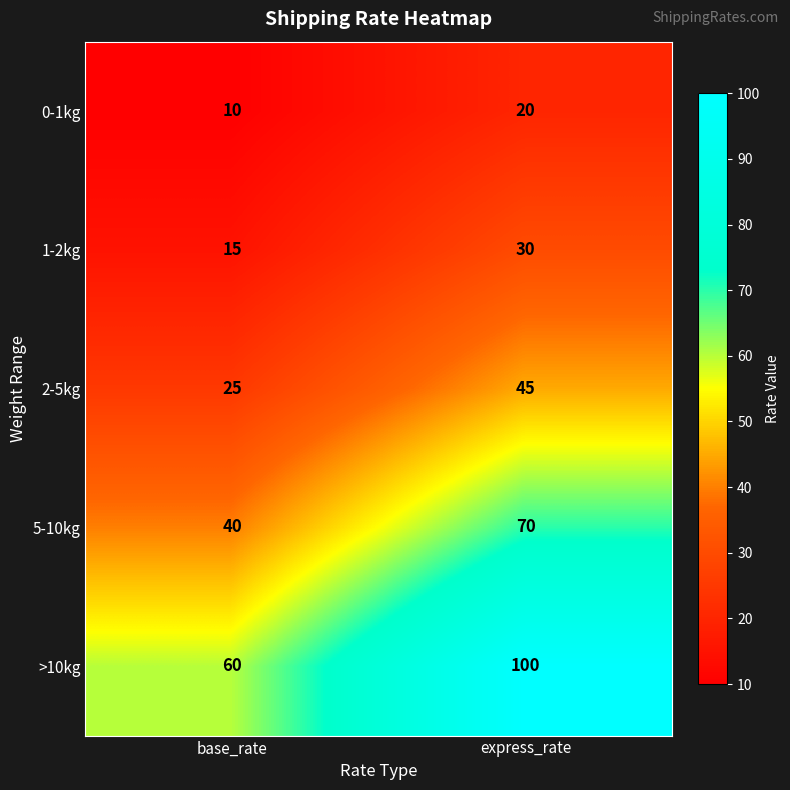

What is the difference between the maximum and minimum values in the 1-2kg series?

15